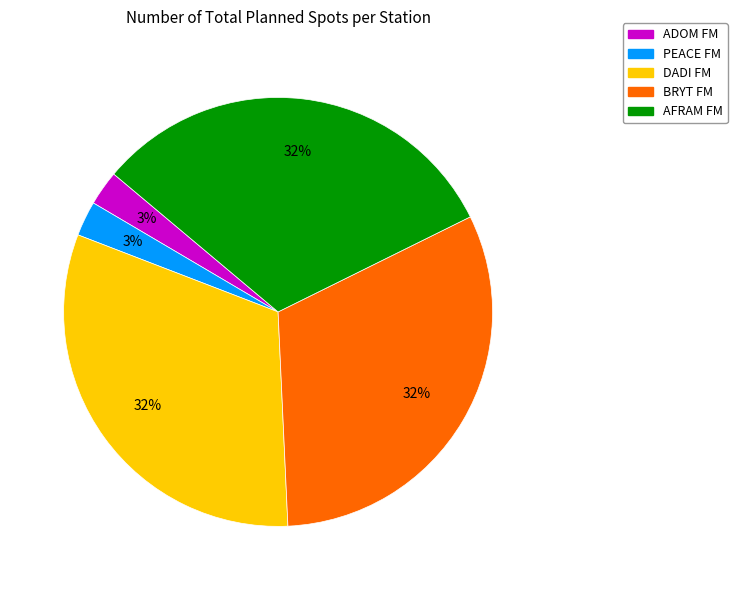

How many slices are in this pie chart?

5